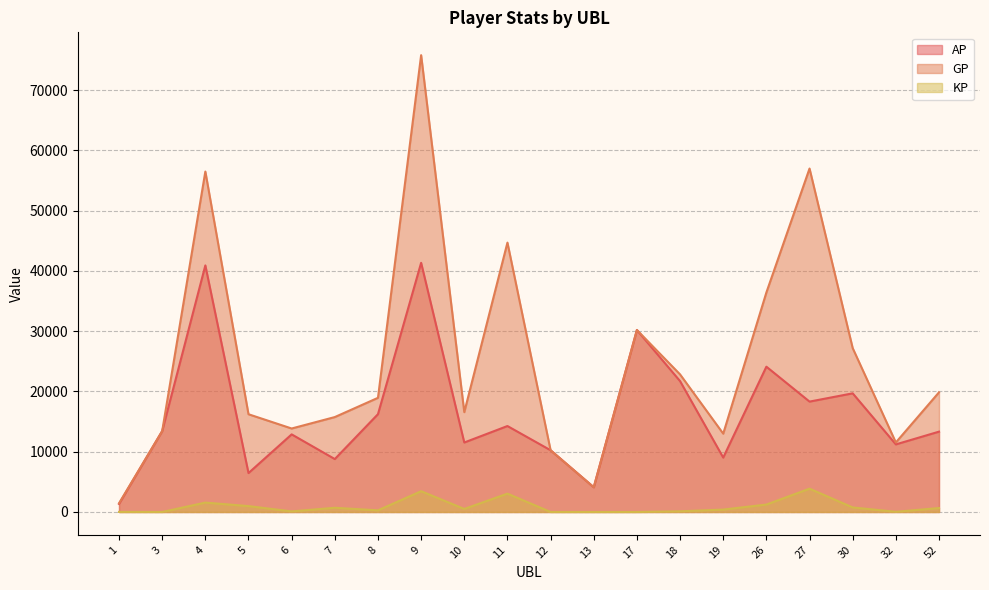

At how many categories does at least one series exceed 17977?

10